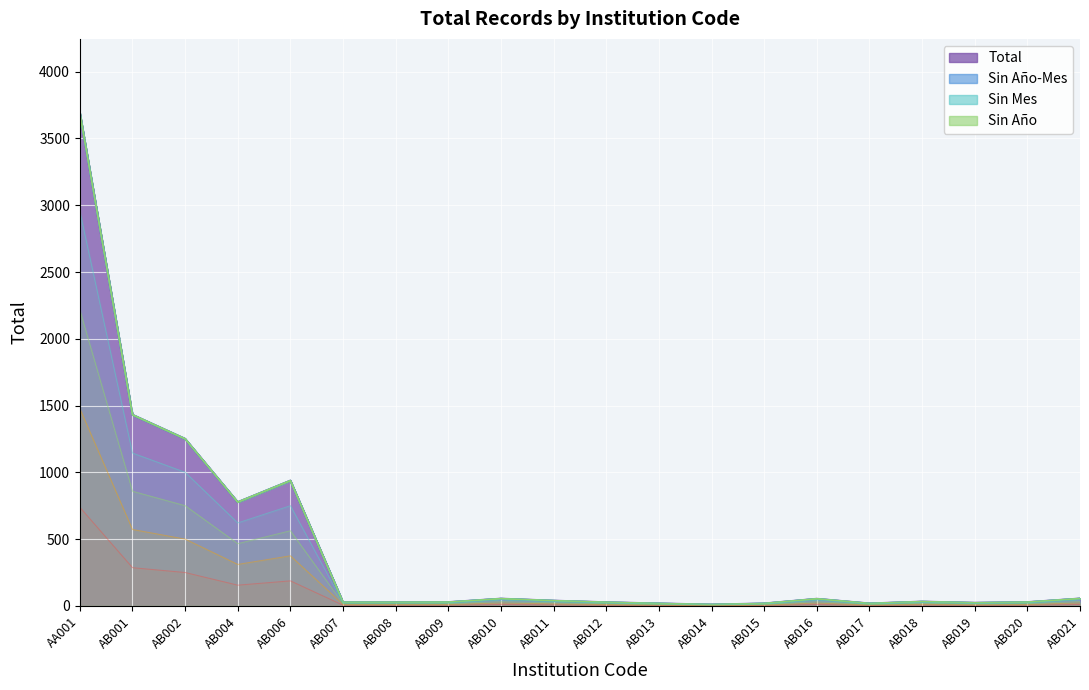

True or false: Sin Año and Sin Mes cross at least once.

False